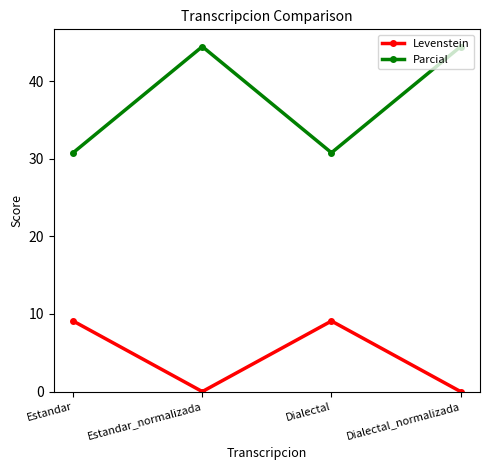

True or false: Parcial and Levenstein cross at least once.

False